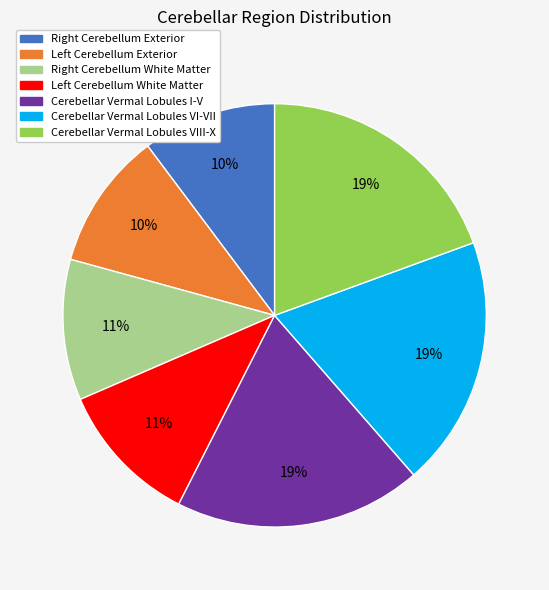

Is it true that Cerebellar Vermal Lobules VIII-X is 33% of the pie?

False